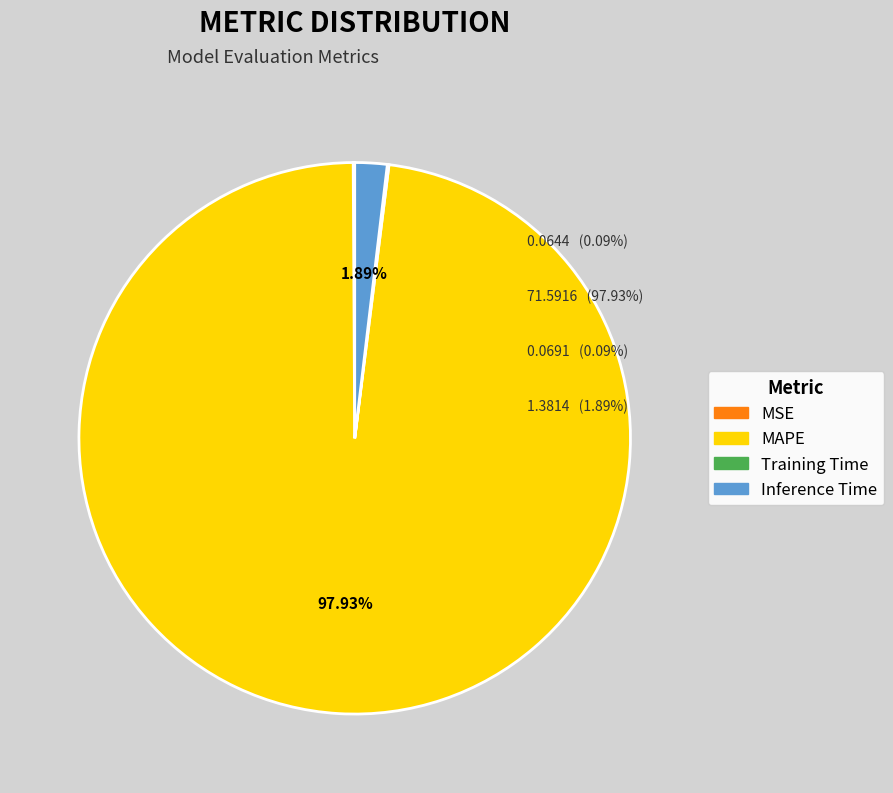

Which slice represents more than half of the pie?

MAPE